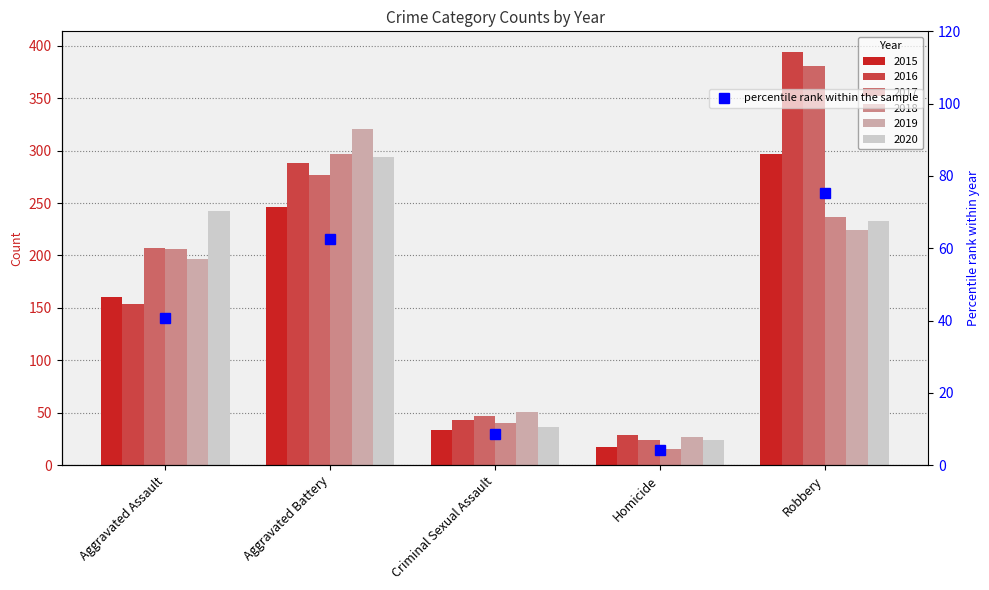

What is the label of the 4th bar from the left?

Homicide